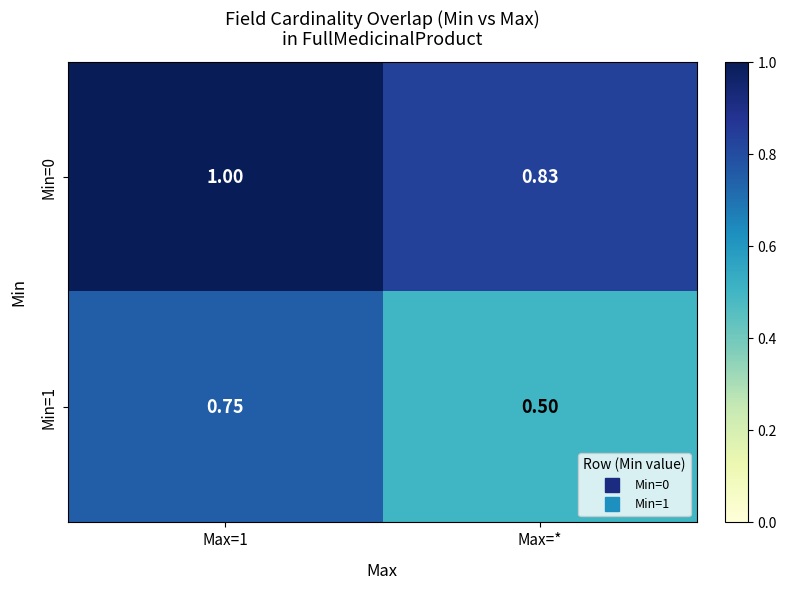

At which label is Min=1 closest to 0?

Max=*